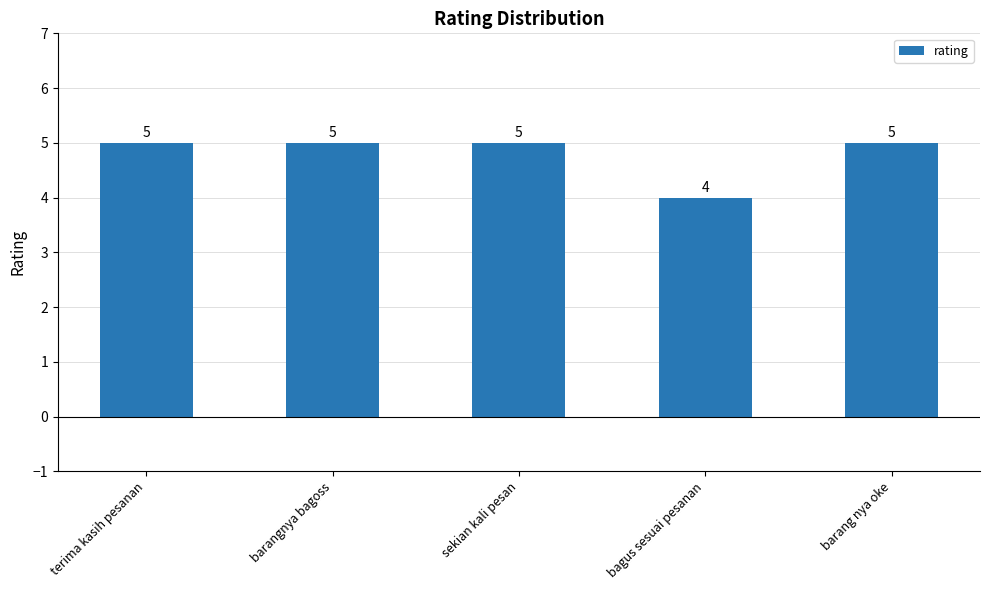

The chart shows a value of 5 at terima kasih pesanan. True or false?

True